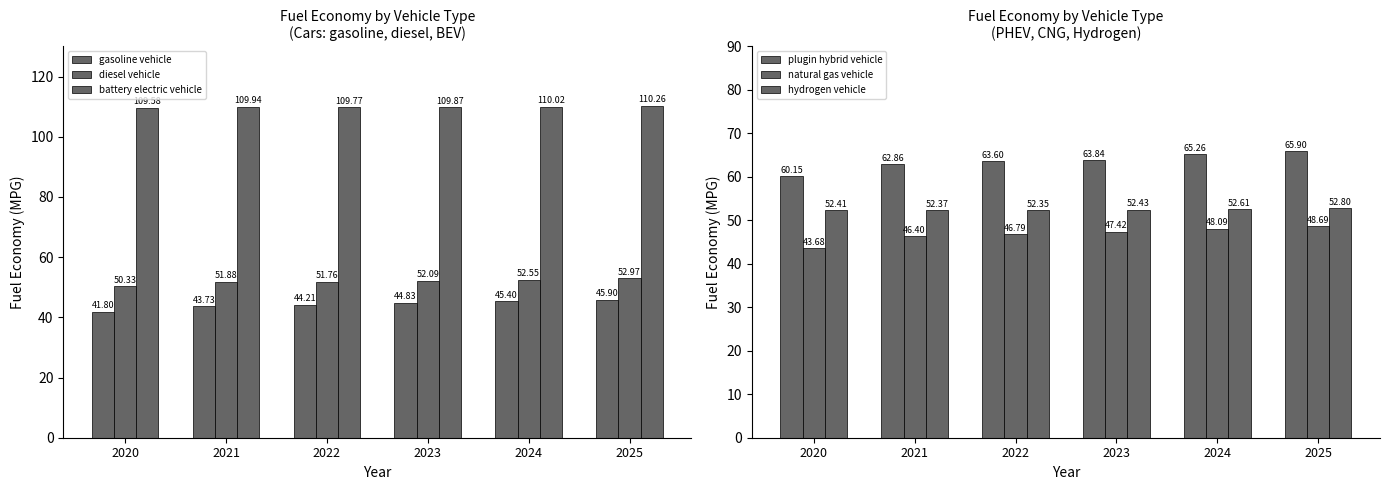

Reading right to left, extract all data points from this chart.

gasoline vehicle: 2025=45.9	2024=45.4	2023=44.8	2022=44.2	2021=43.7	2020=41.8
diesel vehicle: 2025=53.0	2024=52.5	2023=52.1	2022=51.8	2021=51.9	2020=50.3
battery electric vehicle: 2025=110.3	2024=110.0	2023=109.9	2022=109.8	2021=109.9	2020=109.6
plugin hybrid vehicle: 2025=65.9	2024=65.3	2023=63.8	2022=63.6	2021=62.9	2020=60.2
natural gas vehicle: 2025=48.7	2024=48.1	2023=47.4	2022=46.8	2021=46.4	2020=43.7
hydrogen vehicle: 2025=52.8	2024=52.6	2023=52.4	2022=52.3	2021=52.4	2020=52.4